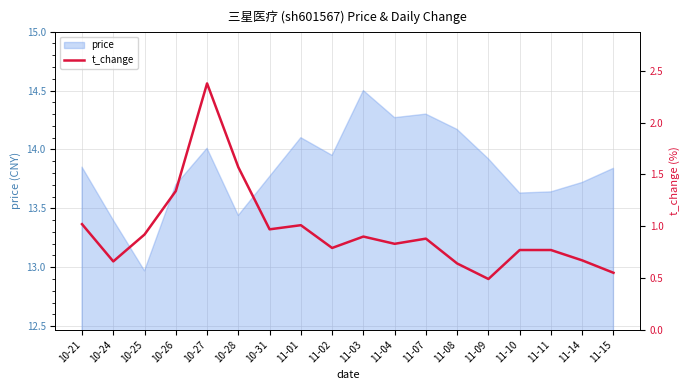

Which category has the highest value in the price series?

11-03